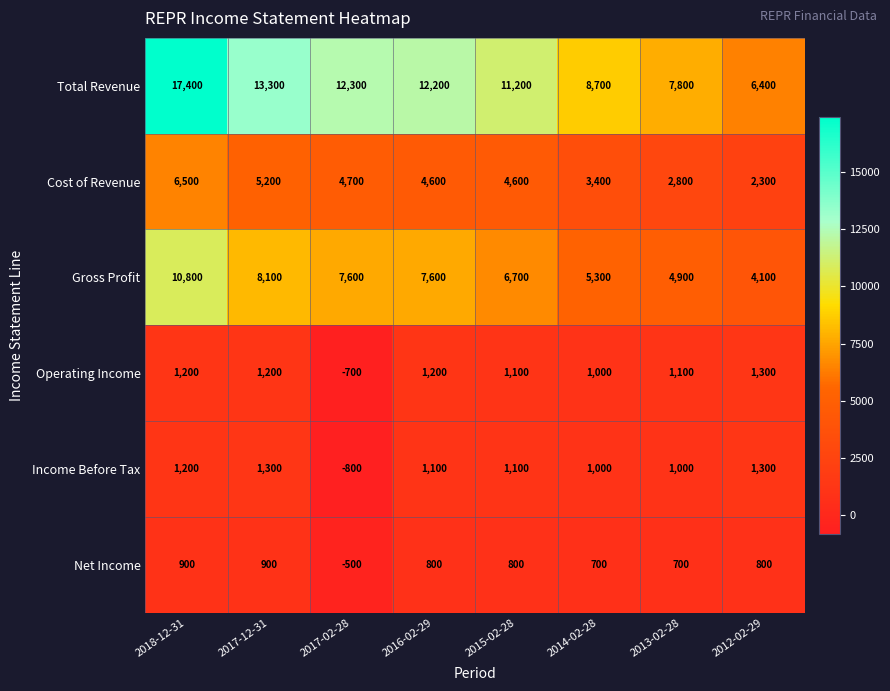

Rank the series at 2017-12-31 from highest to lowest value.

Total Revenue, Gross Profit, Cost of Revenue, Income Before Tax, Operating Income, Net Income